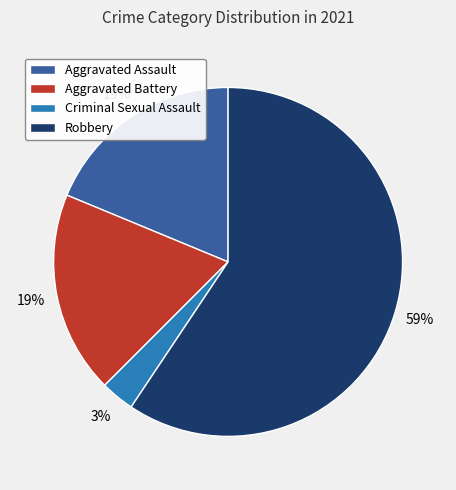

Does any single category account for the majority?

Yes